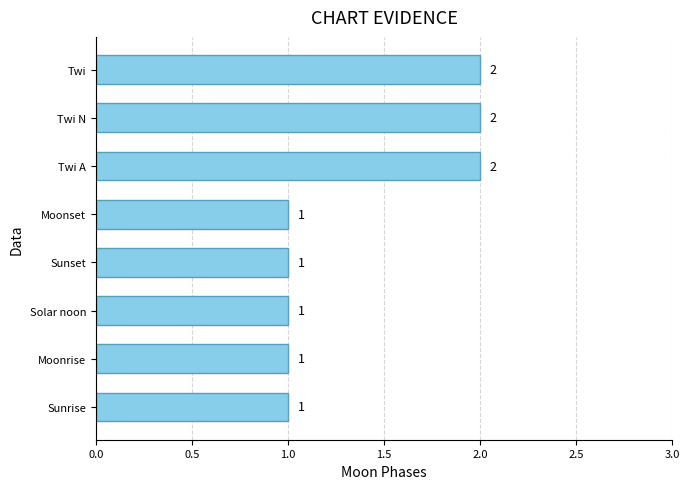

What is the change in value from Moonset to Twi N?

+1